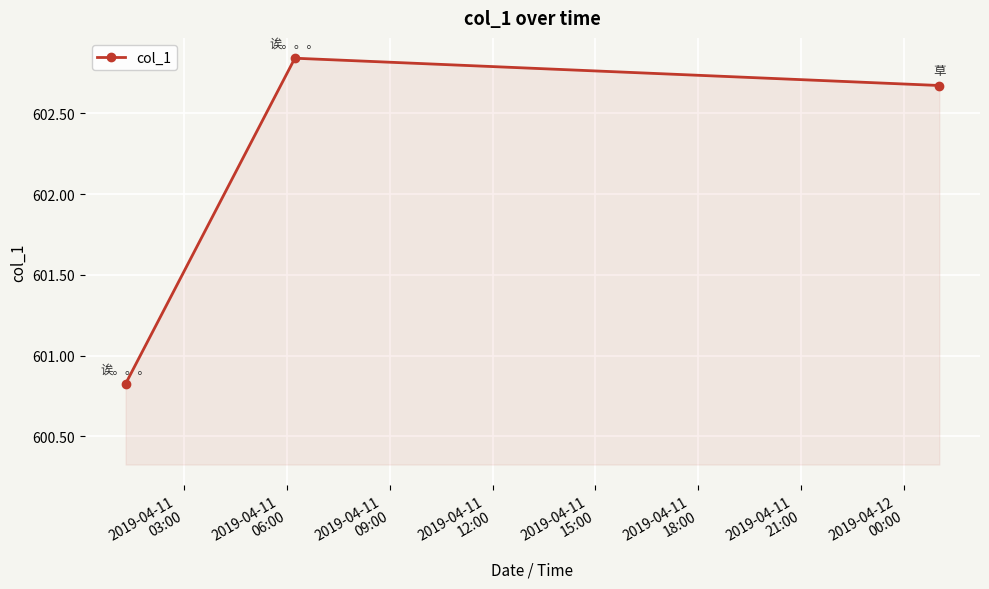

How many categories are shown in the chart?

3